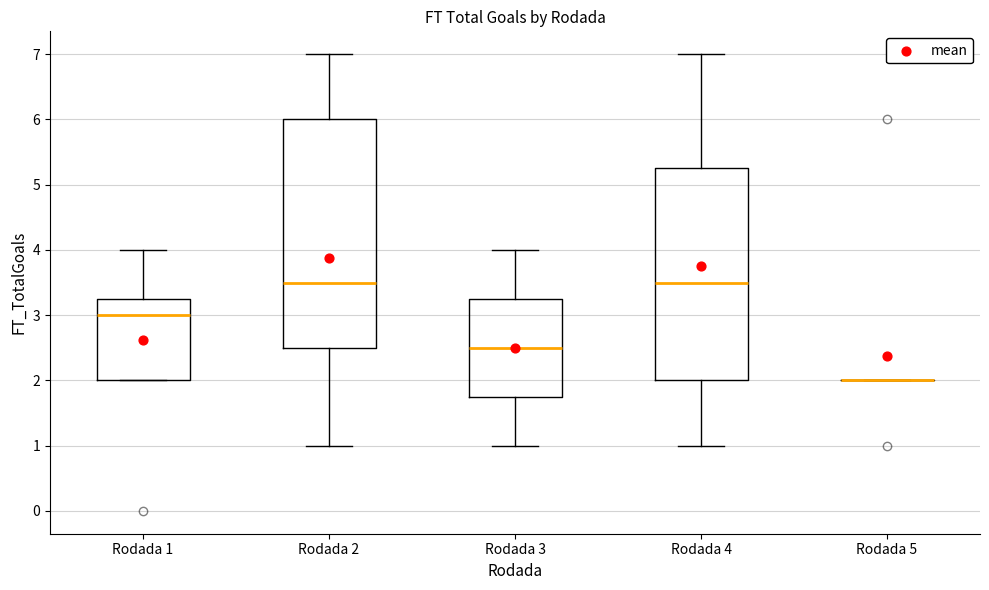

Reading left to right, transcribe this box plot: for each box, give where its median line is, the range the box spans, and where its two whiskers end, as read against the y-axis. The values are not printed on the chart, so give them approximately, as read against the axis.

Rodada 1: median 3.0, box 2.0 to 3.3, whiskers 2.0 to 4.0
Rodada 2: median 3.5, box 2.5 to 6.0, whiskers 1.0 to 7.0
Rodada 3: median 2.5, box 1.8 to 3.3, whiskers 1.0 to 4.0
Rodada 4: median 3.5, box 2.0 to 5.3, whiskers 1.0 to 7.0
Rodada 5: box collapsed to a line at 2.0, whiskers 2.0 to 2.0